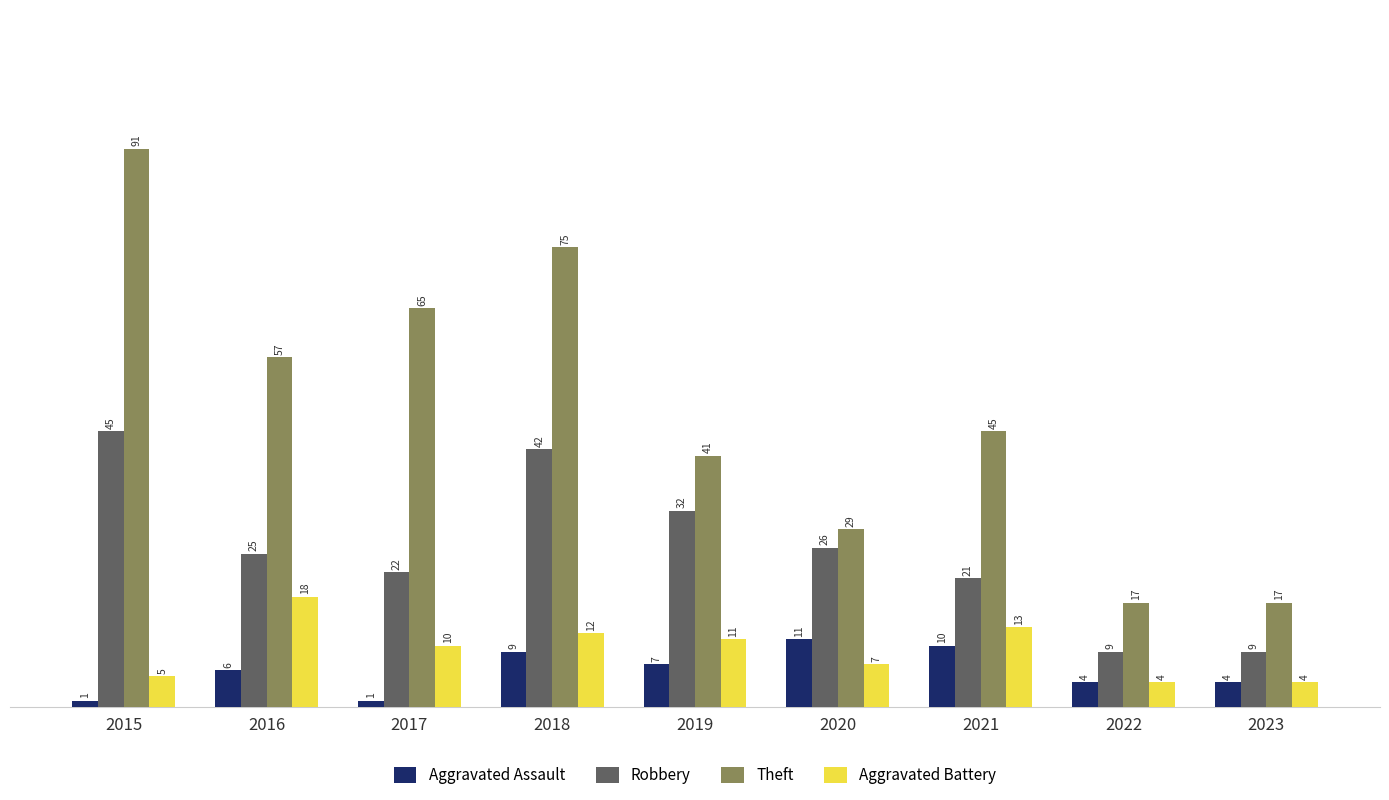

The Robbery series shows 45 at 2015. True or false?

True